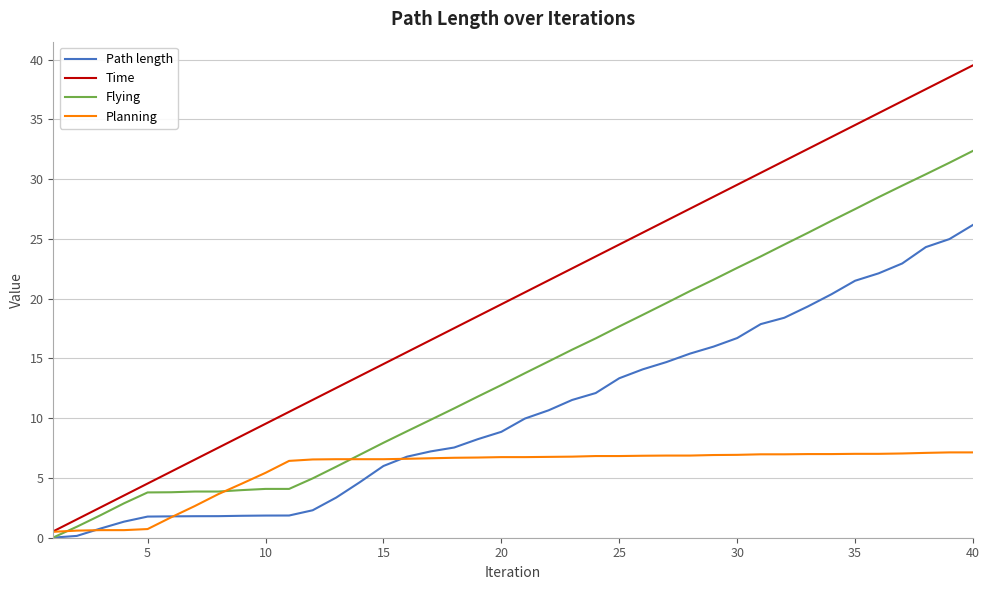

Which series ends up on top after the final intersection of Planning and Path length?

Path length